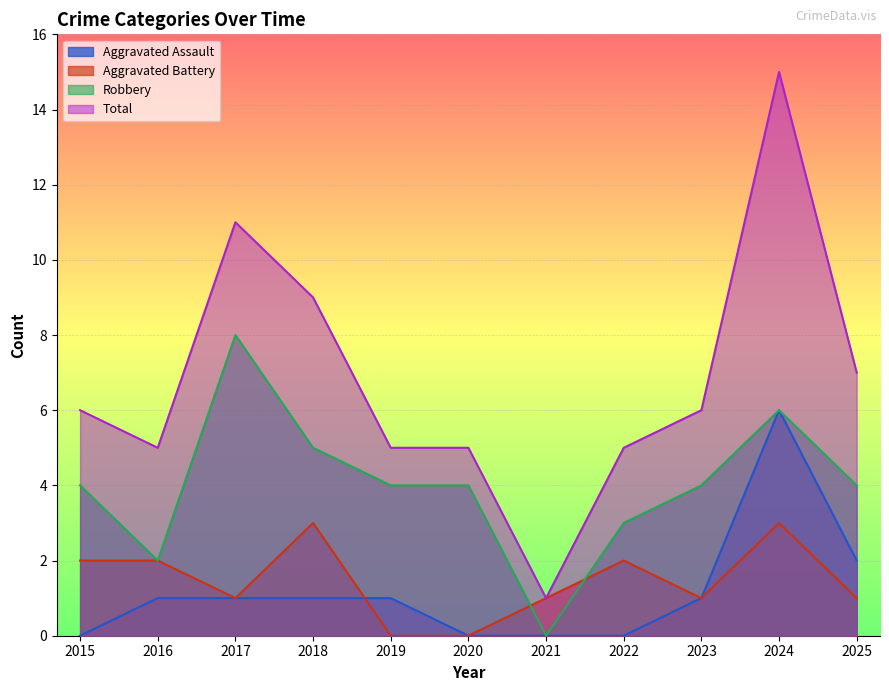

What is the sum of all Robbery values?

44